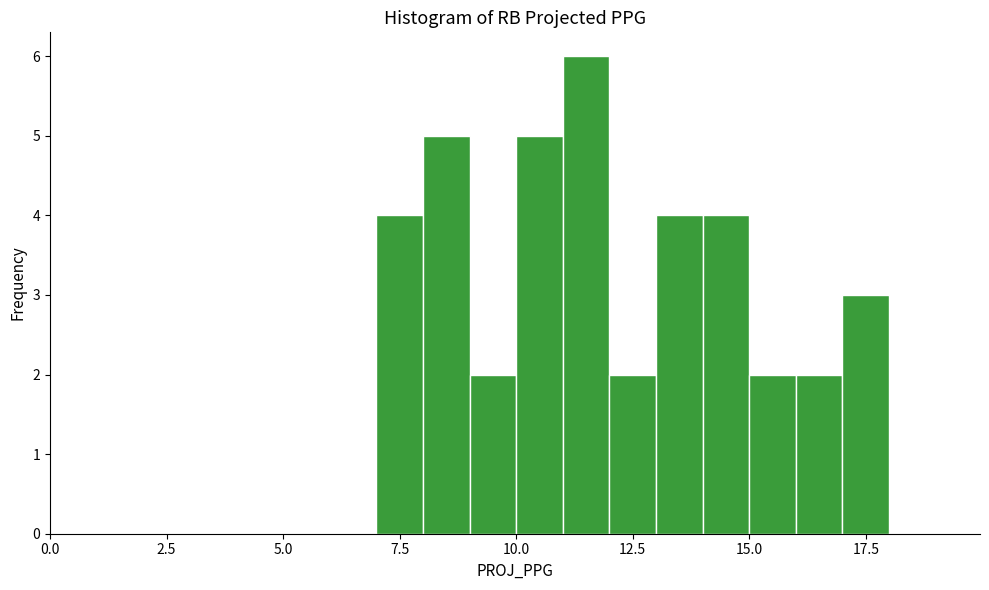

Read against the x-axis, roughly where is the centre of the tallest bar?

11.5